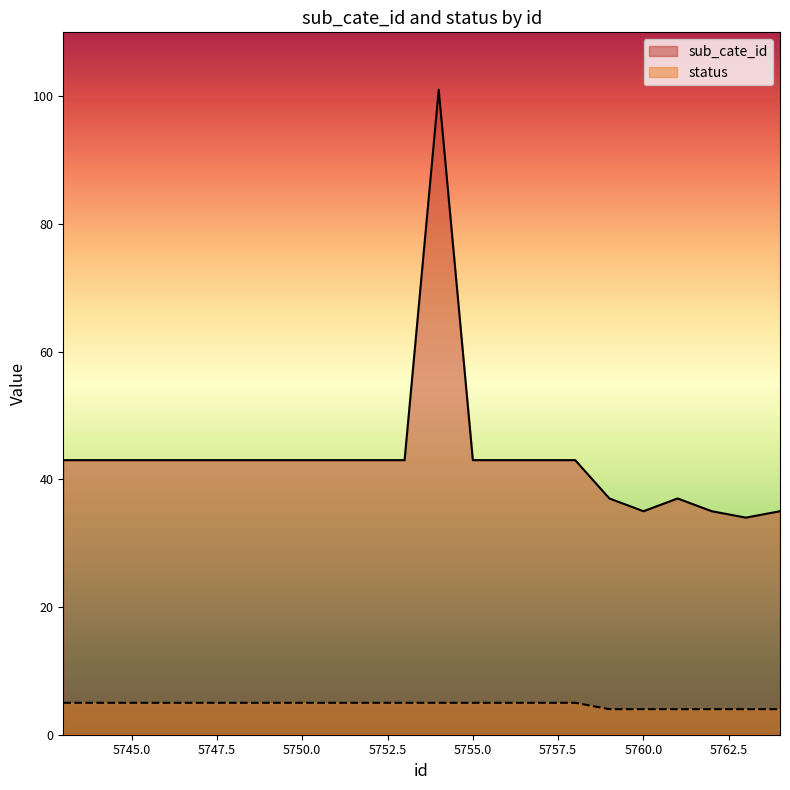

What is the value of the status point at the 20th from the left?

4